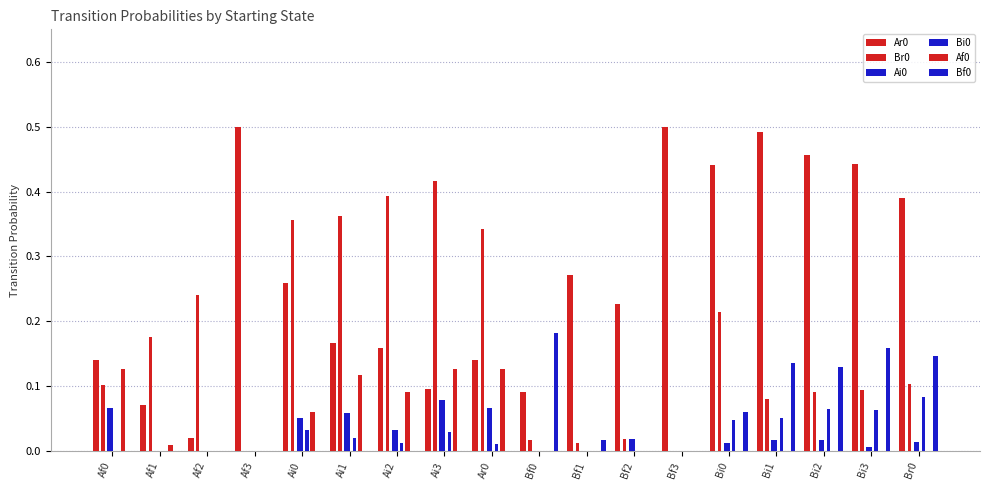

At Bf3, list the series in order from smallest to largest.

Br0, Ai0, Bi0, Af0, Bf0, Ar0